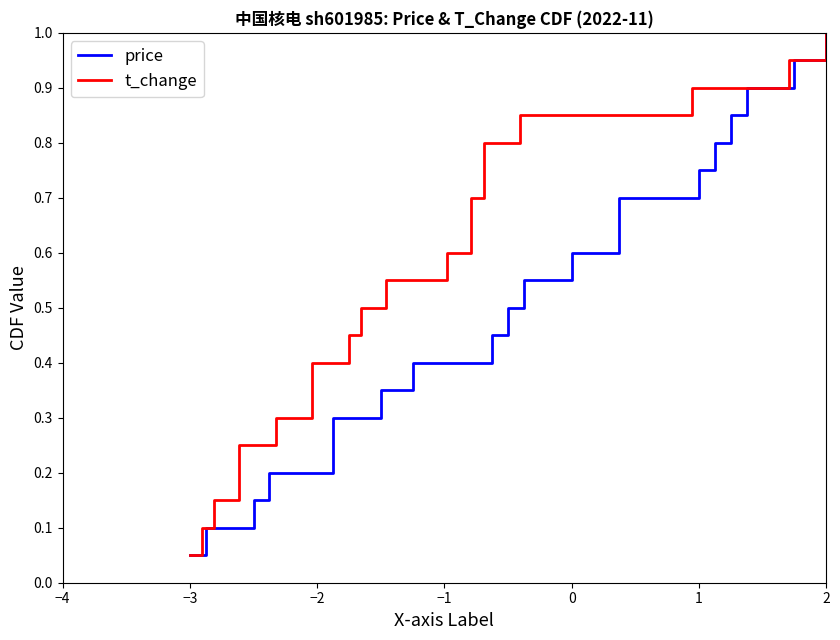

What is the difference between the second highest and minimum values in the price series?

0.9